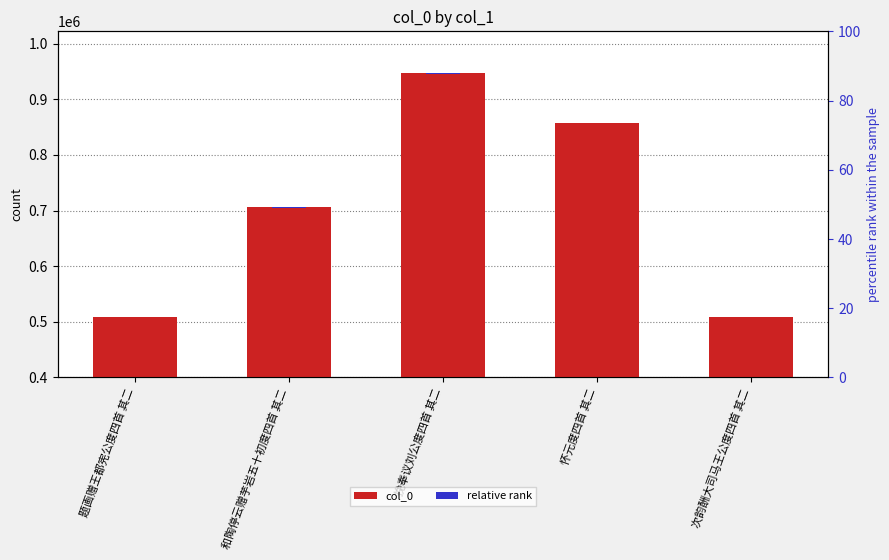

Which series changed the most between 和陶停云赠芋岩五十初度四首 其二 and 次韵酬大司马王公度四首 其二?

col_0